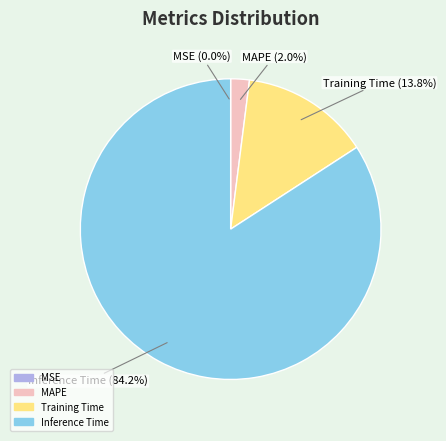

How much of the chart is everything except SMAPE?

100.0%